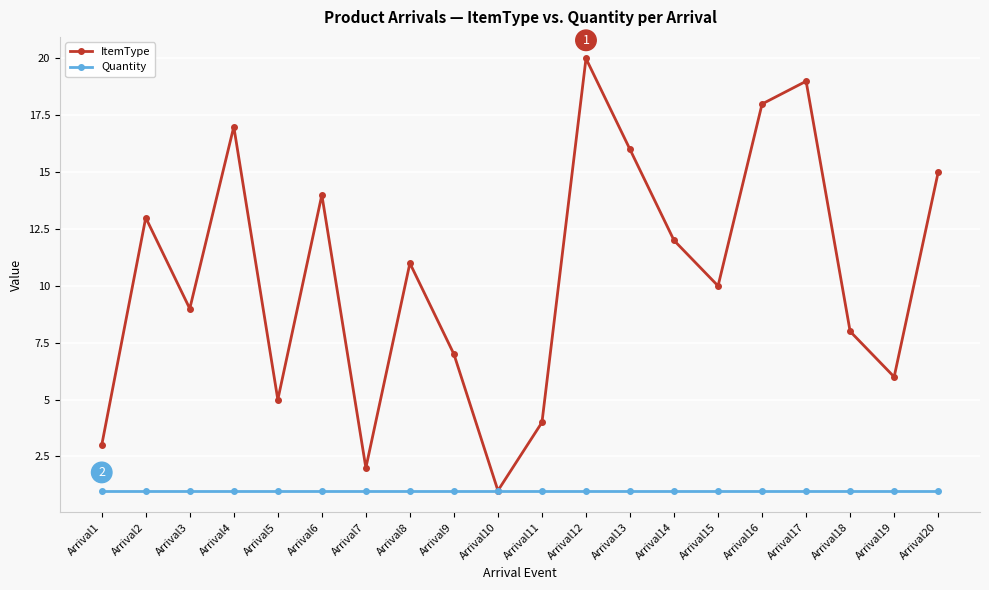

Between Arrival7 and Arrival18, which series saw the biggest shift?

ItemType